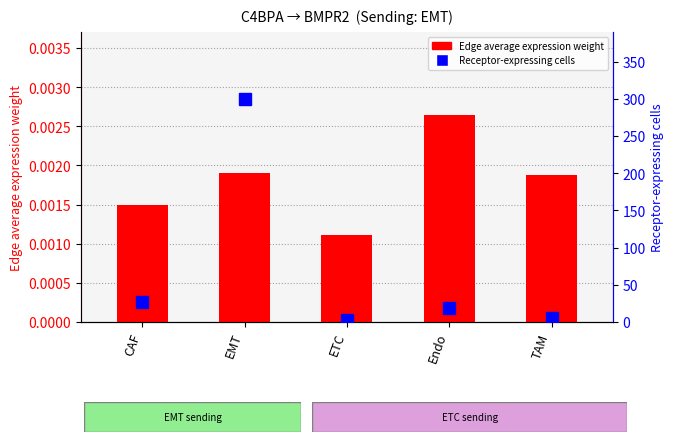

At how many categories does at least one series exceed 21?

2